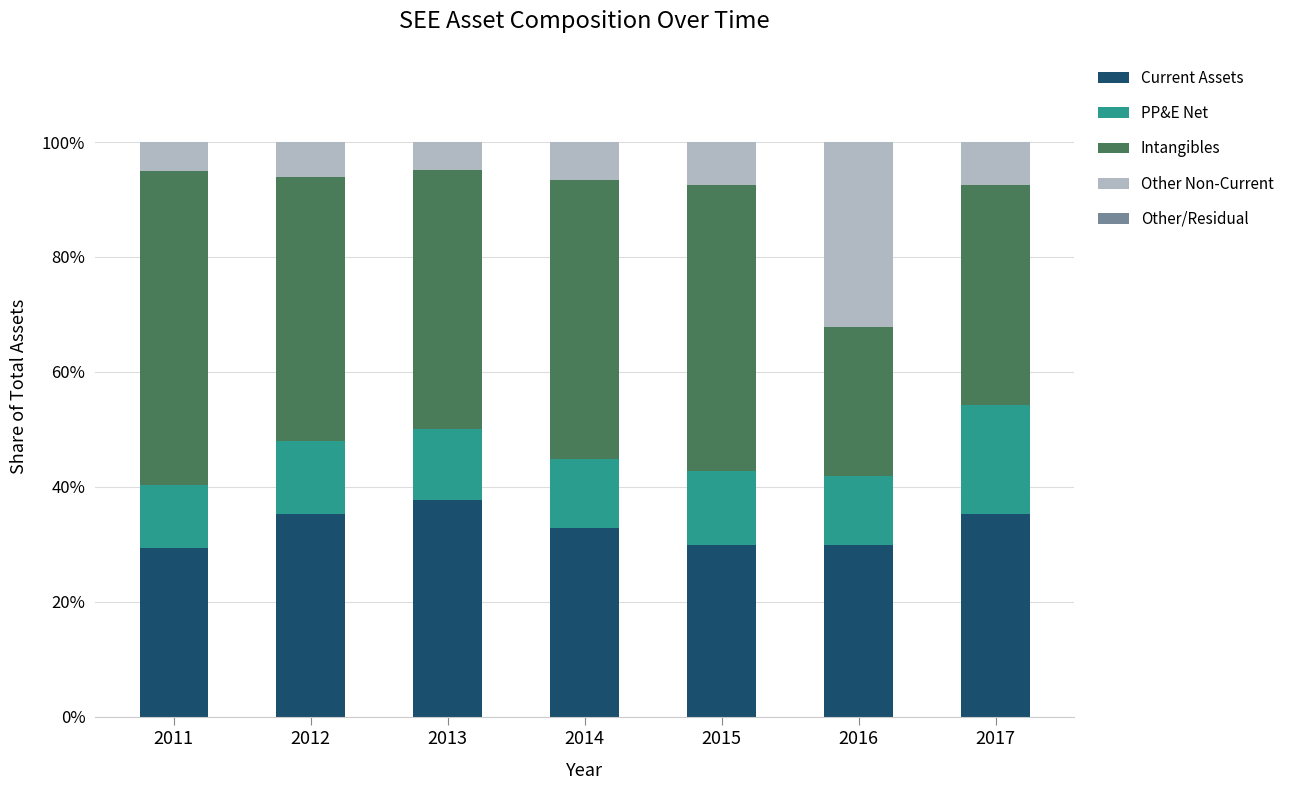

The value of Current Assets at 2012 is 35.2. True or false?

True